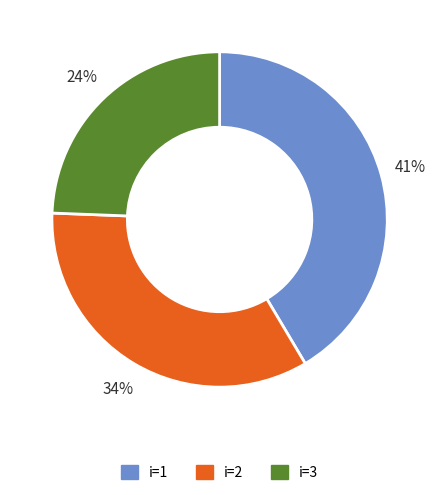

Do i=3 and i=1 together represent more than half of the pie?

Yes